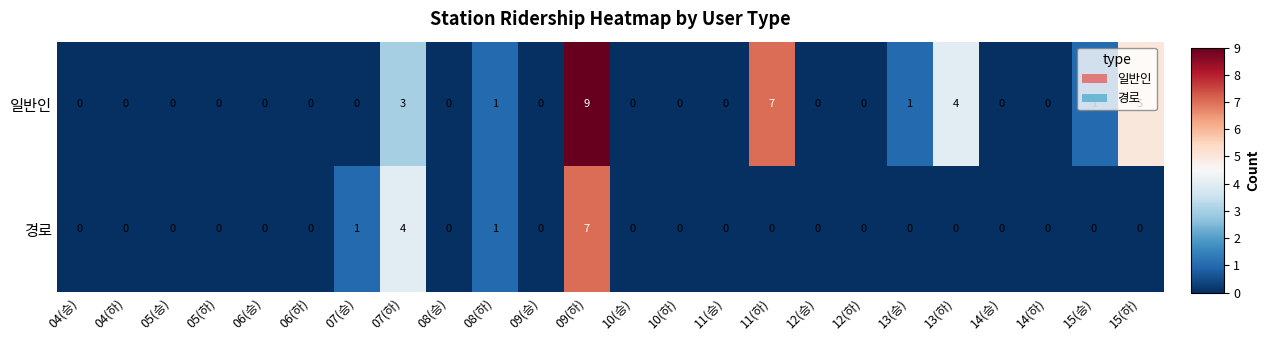

Which series has the widest spread of values?

일반인